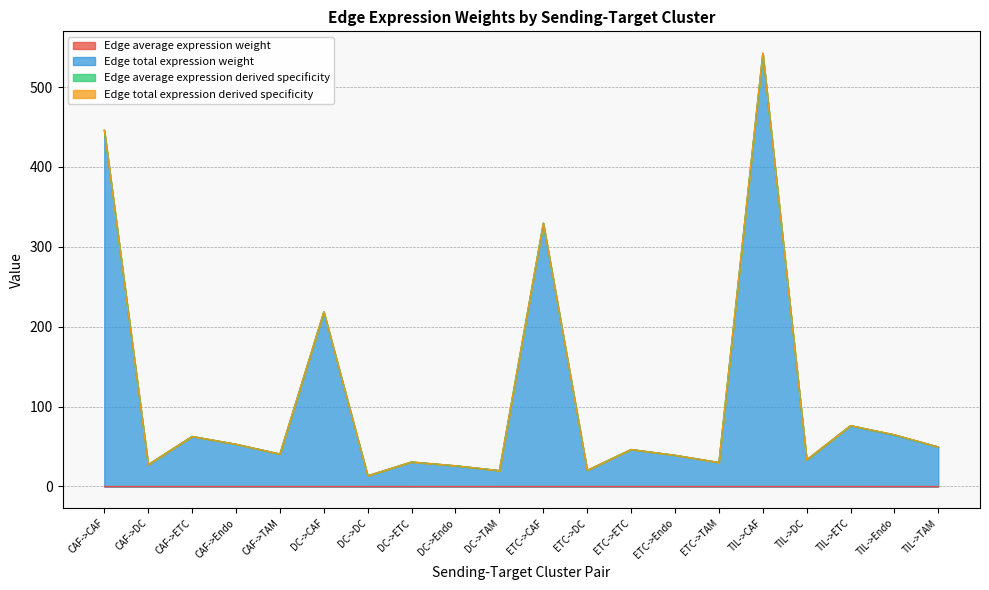

Is it true that Edge total expression weight equals 29.4 at TIL->TAM?

False